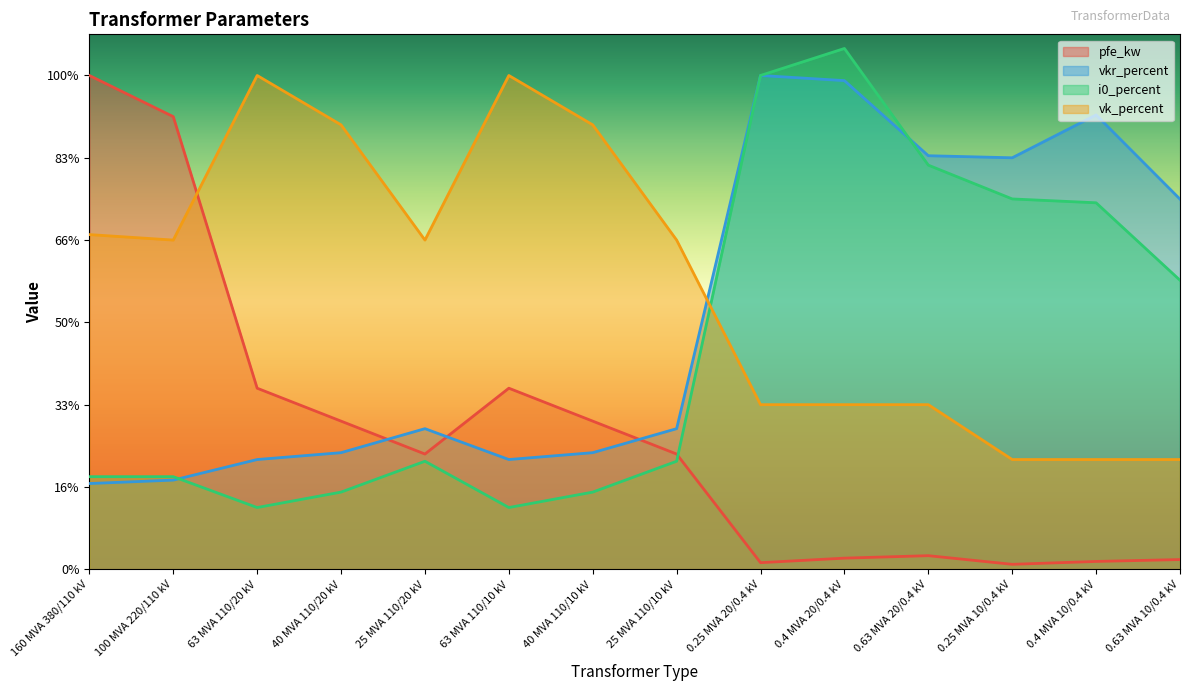

What is the spread (max minus min) of values at 100 MVA 220/110 kV?

44.2